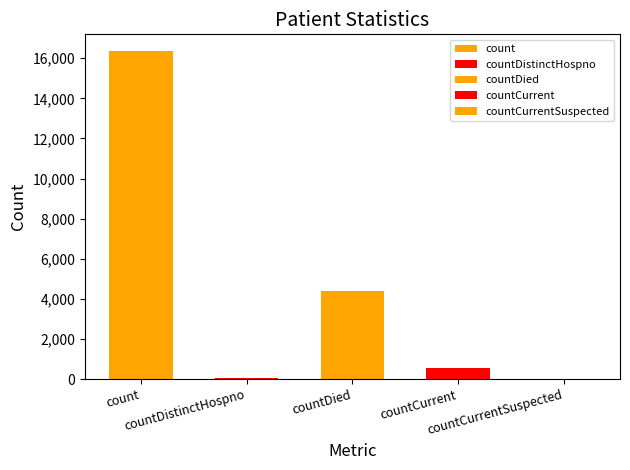

Does the chart contain any negative values?

No